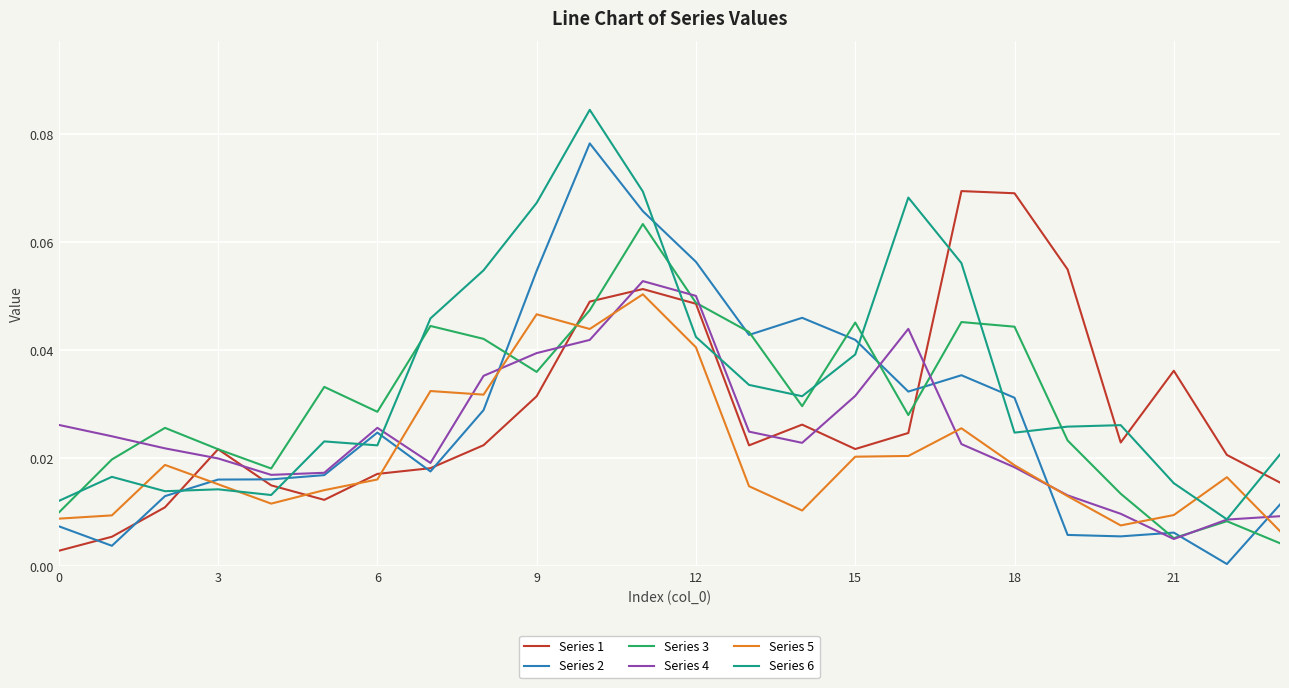

At how many categories does at least one series exceed 0?

24